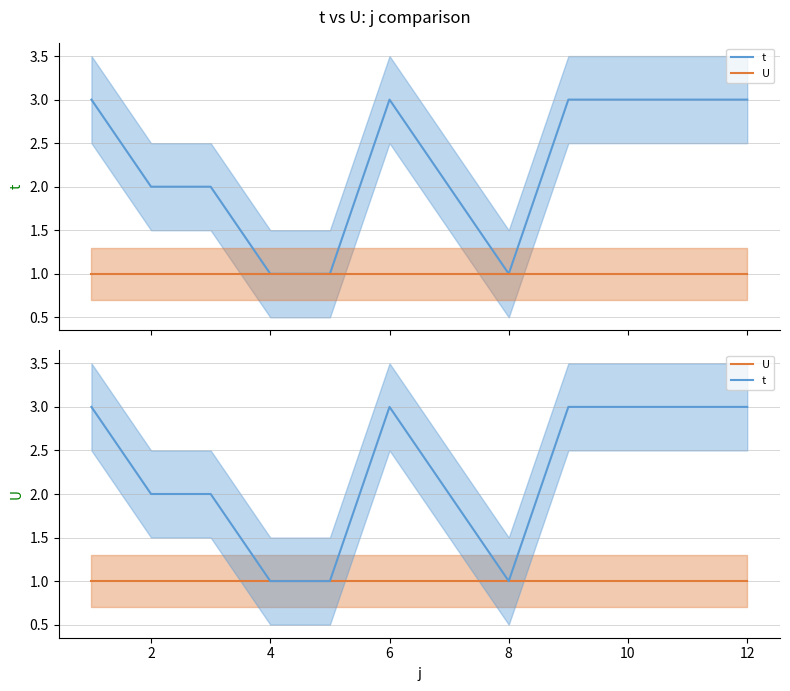

The t series shows 1 at 0. True or false?

False